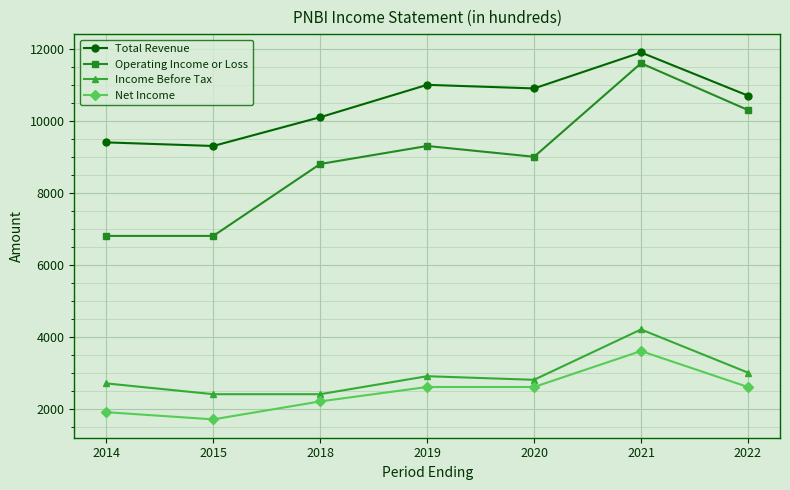

True or false: Total Revenue and Income Before Tax cross at least once.

False